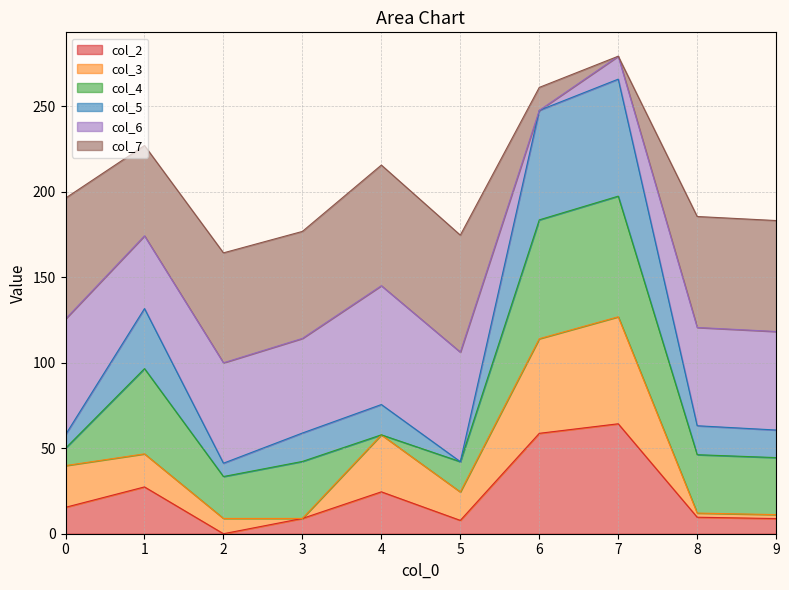

At which label does col_5 reach its peak?

7